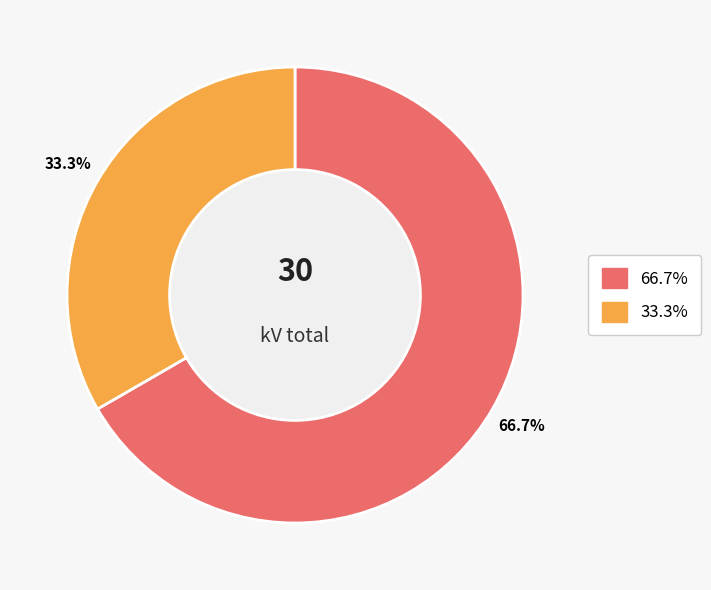

Does any single category account for the majority?

Yes